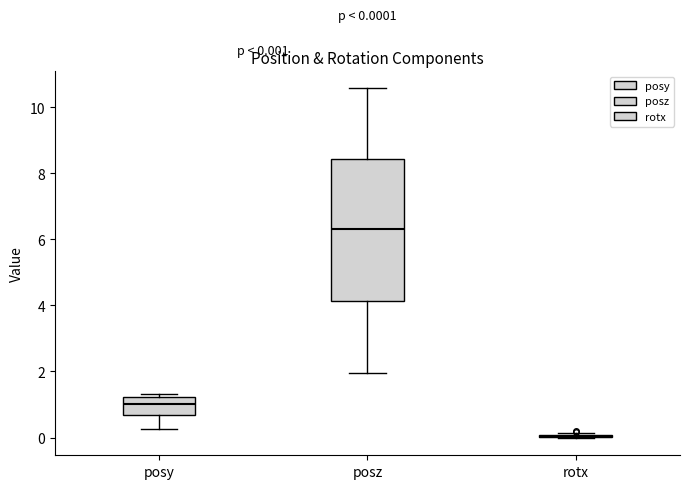

Comparing the boxes themselves (not the whiskers), which one is the tallest?

posz